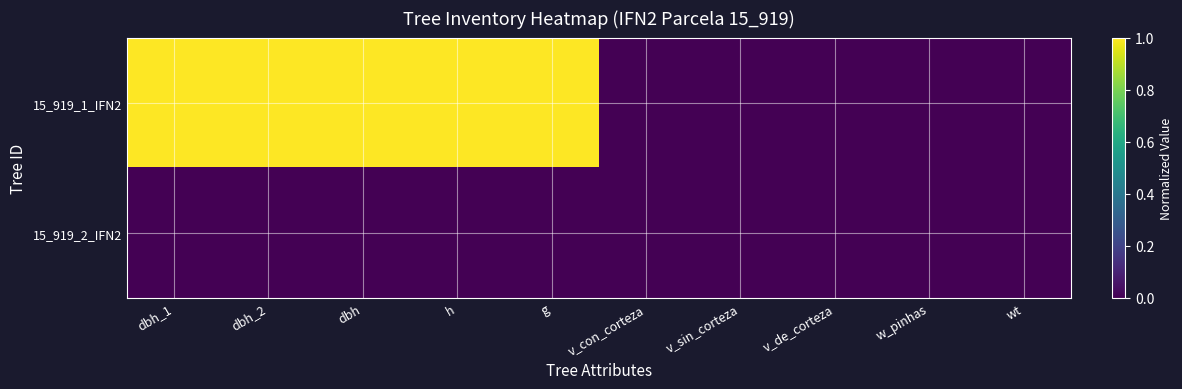

Rank the series by their average value, from highest to lowest.

15_919_1_IFN2, 15_919_2_IFN2